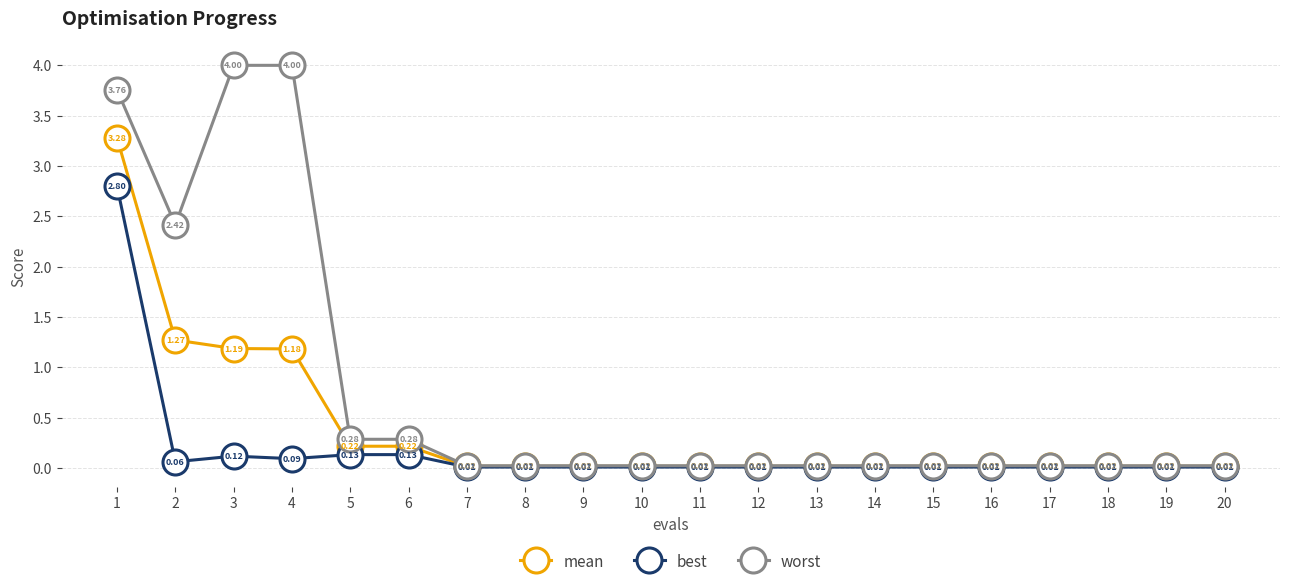

Which series has the largest total across all categories?

worst